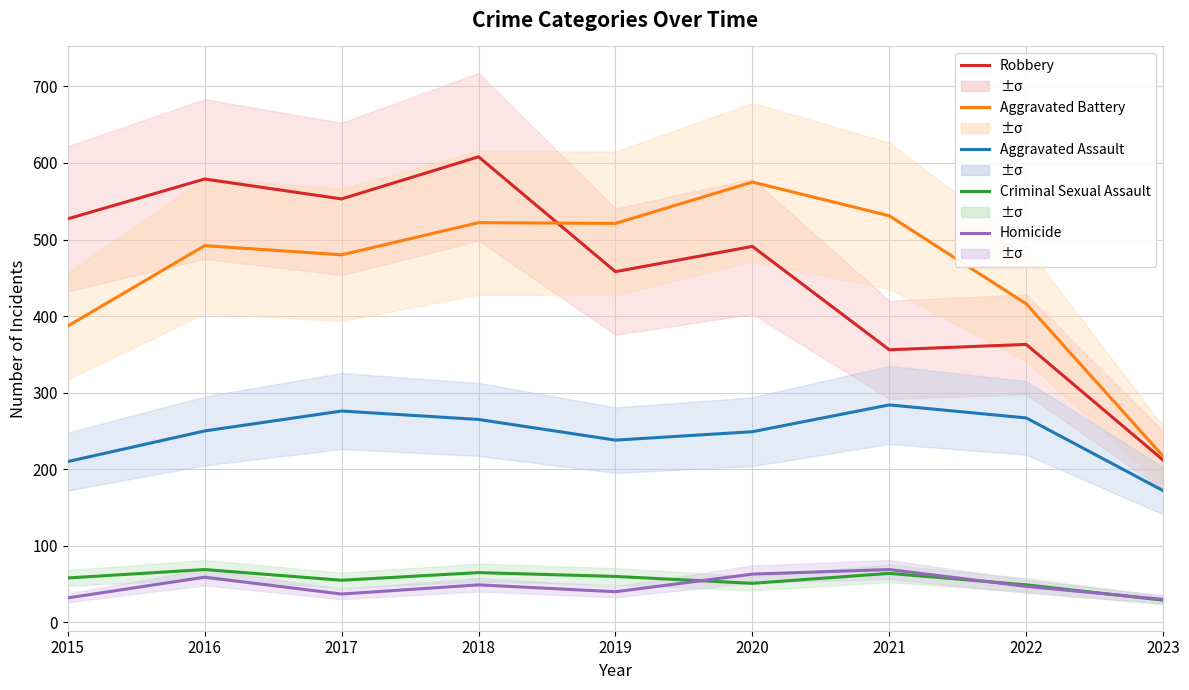

Is this an area chart (filled region under the line)?

No